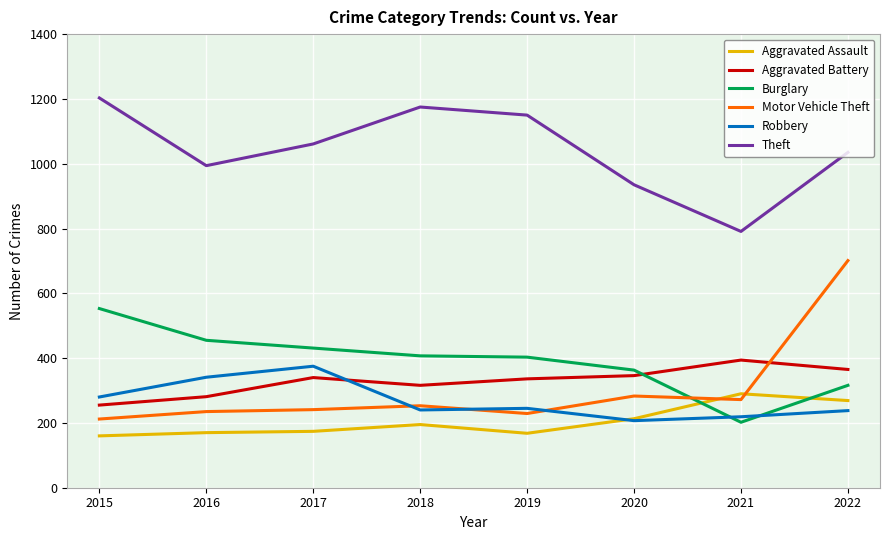

The Robbery series shows 85 at 2020. True or false?

False